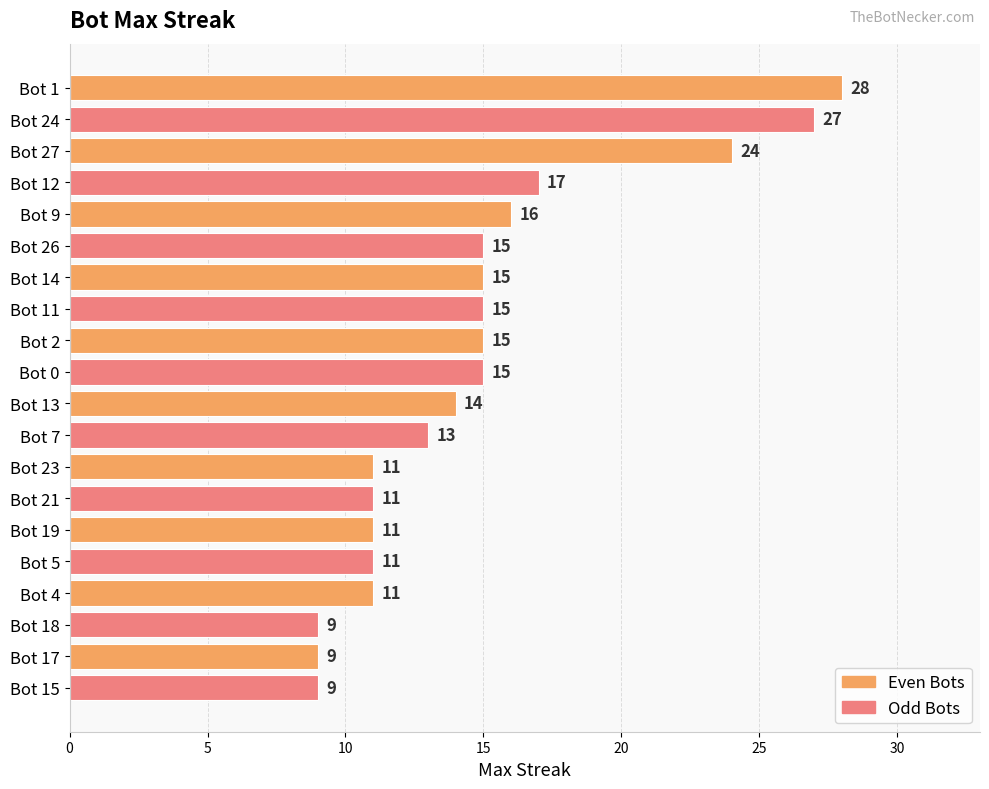

Are the bars horizontal?

Yes